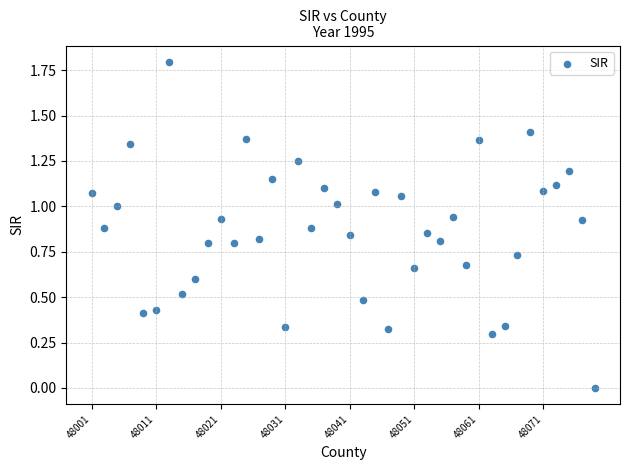

What is the range of Y values (max minus min)?

1.8